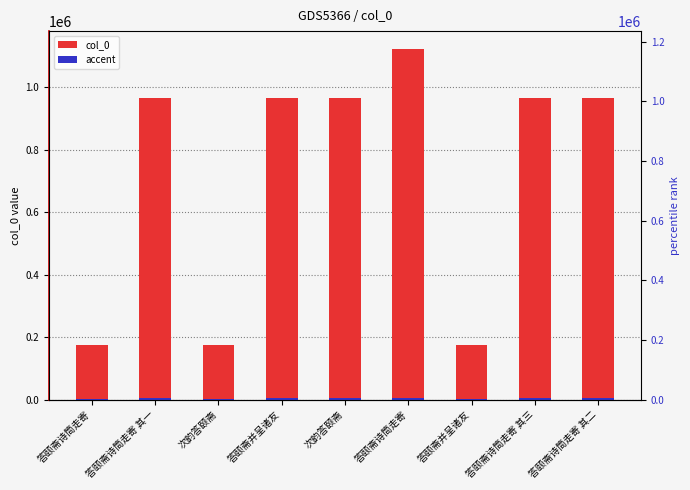

At which category is the sum across all series the highest?

答颐斋诗筒走寄